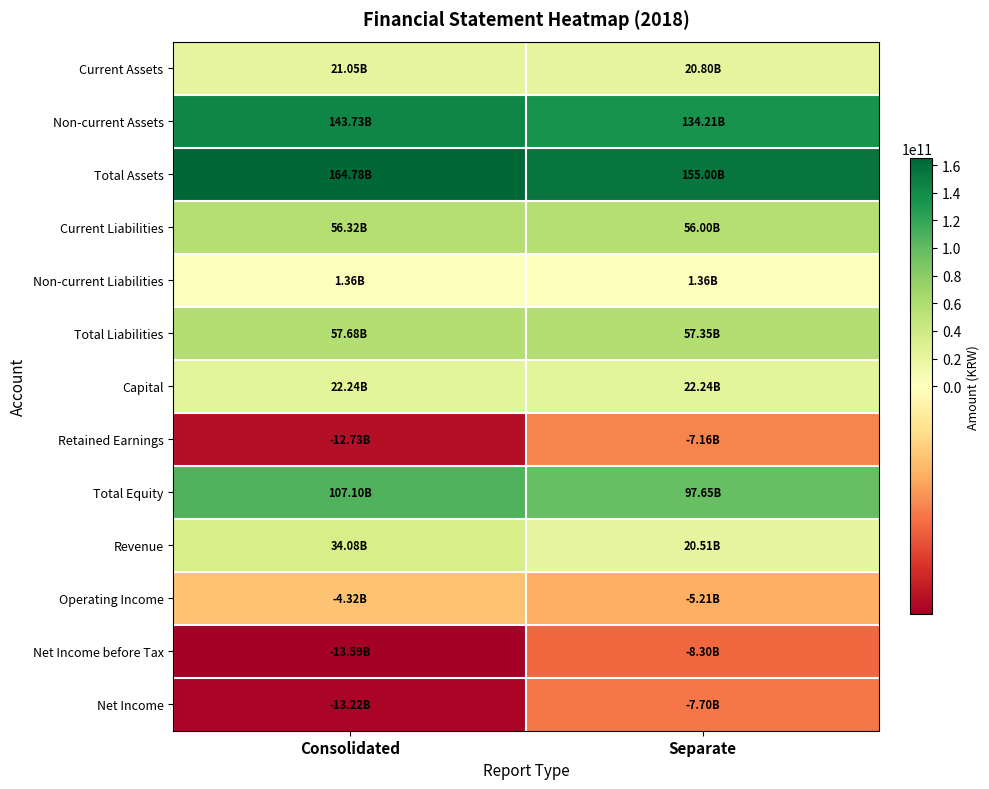

What is the greatest value displayed?

164775831133